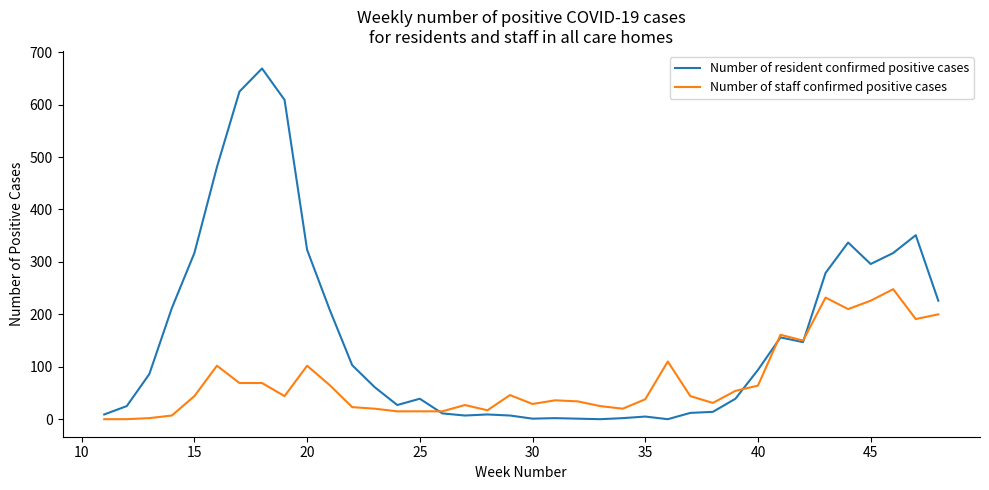

Which series has the largest total across all categories?

Number of resident confirmed positive cases